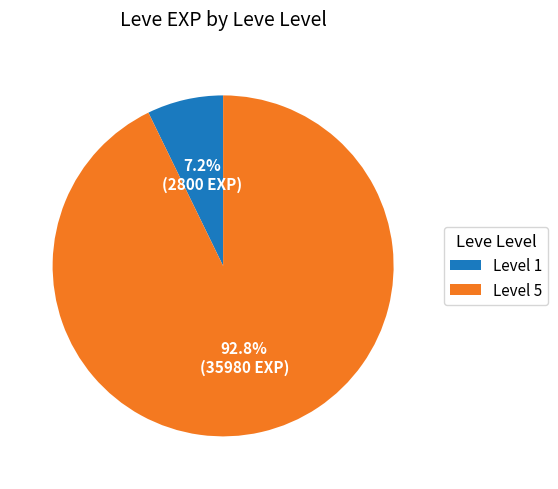

To the nearest percent, what is the difference between the largest and smallest slice percentages?

86%